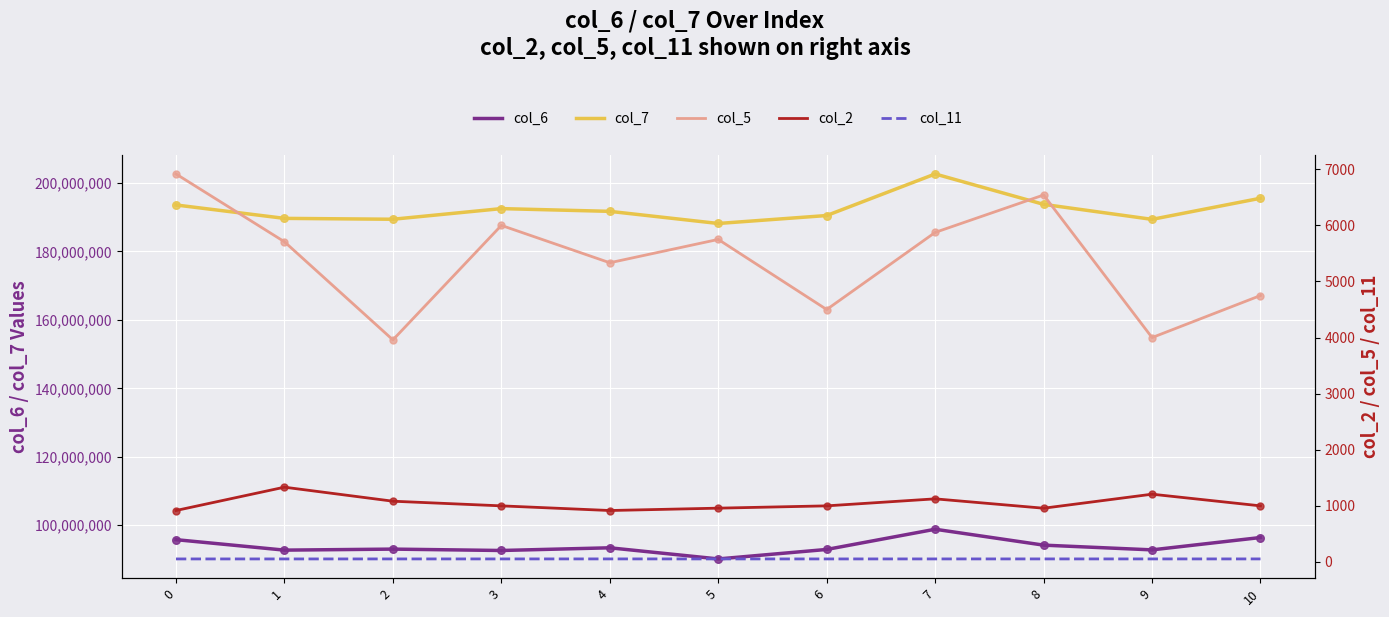

Which series contains the lowest Y value?

col_11